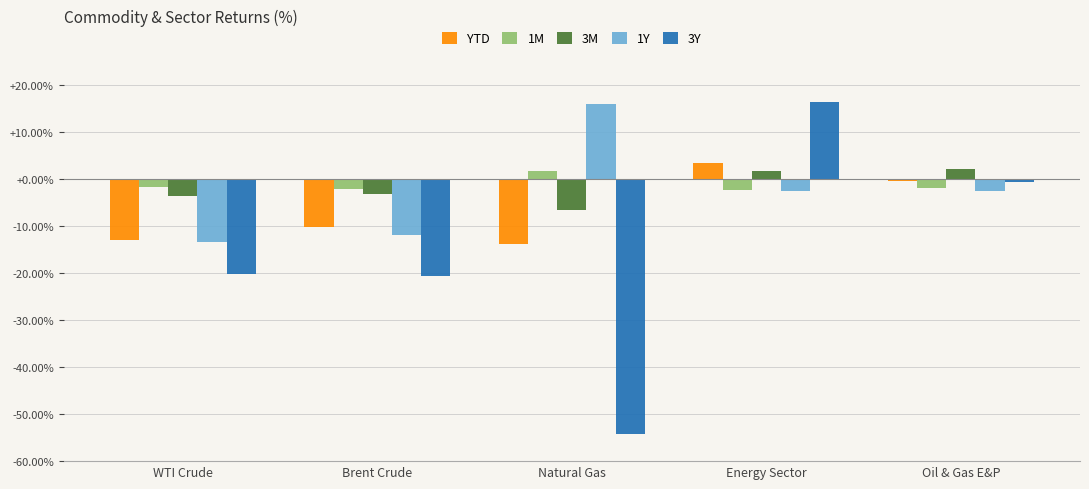

At which label does 3Y first exceed -20?

Energy Sector